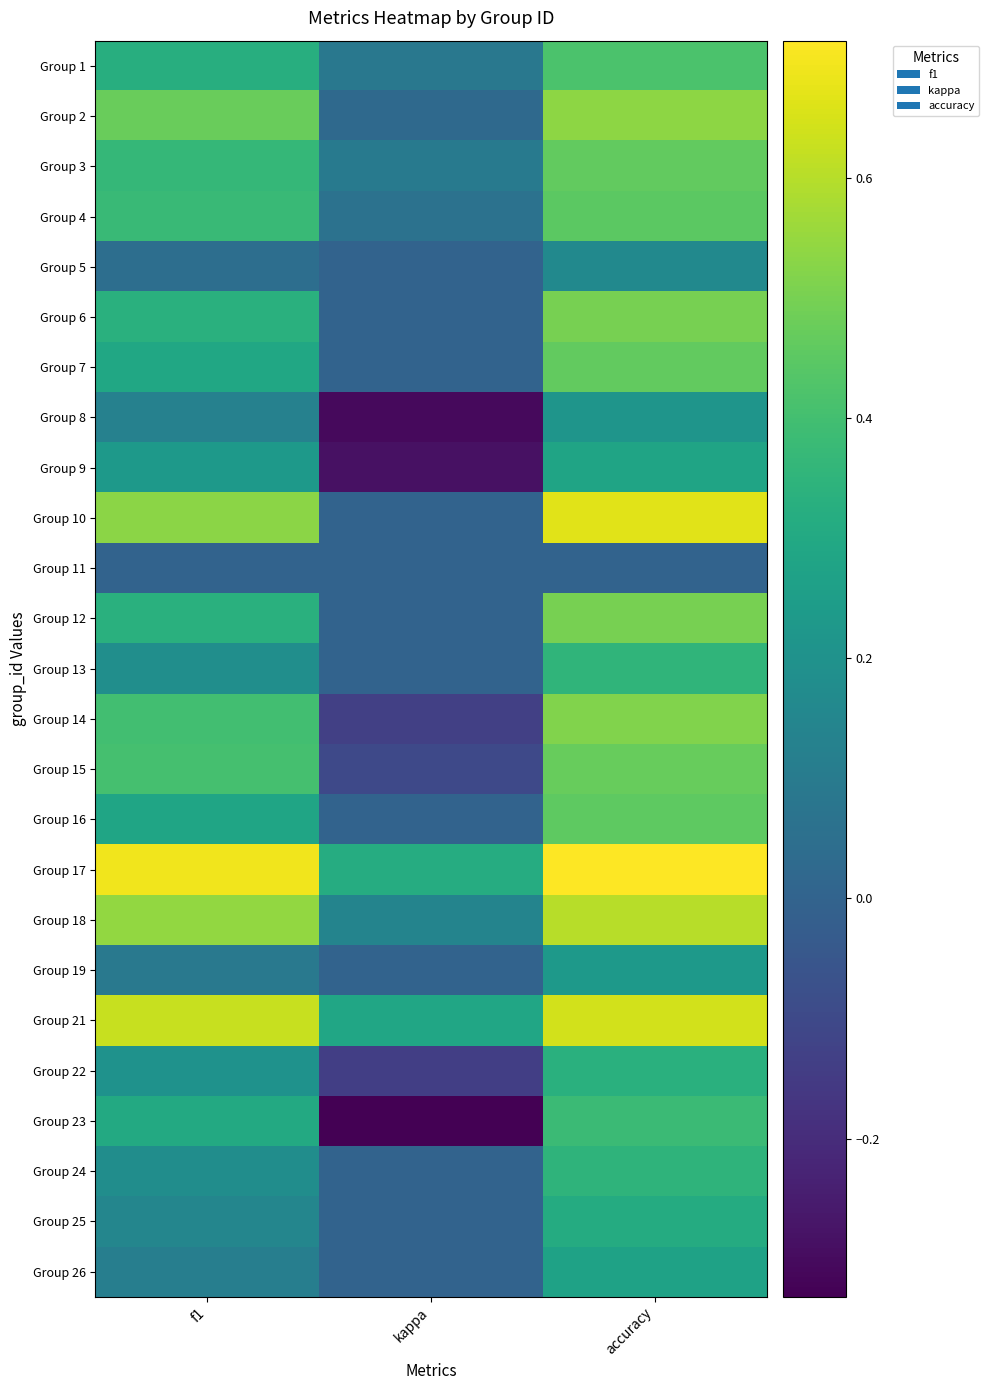

At which category is the sum across all series the highest?

accuracy